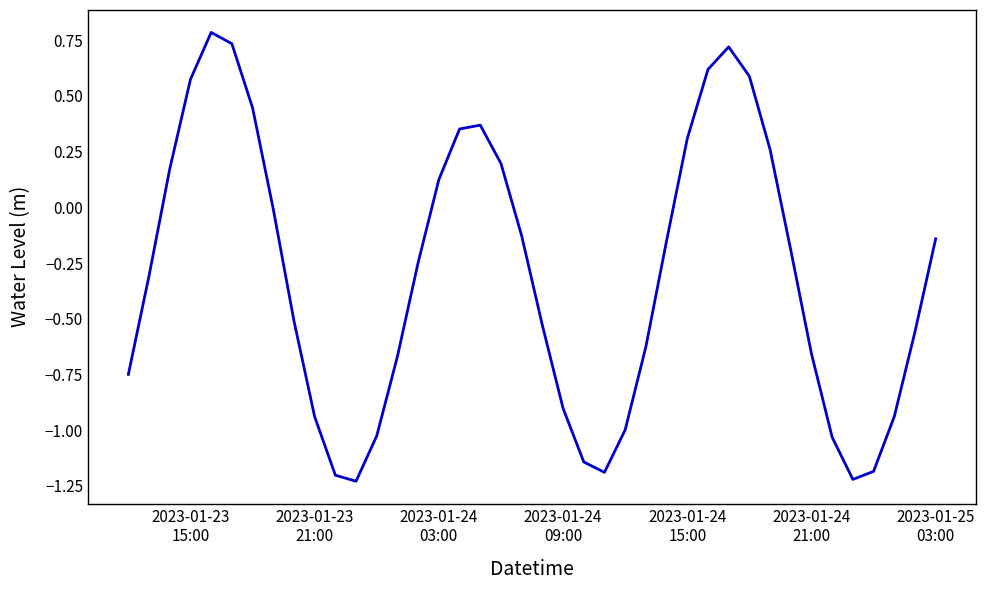

What is the greatest value displayed?

0.8